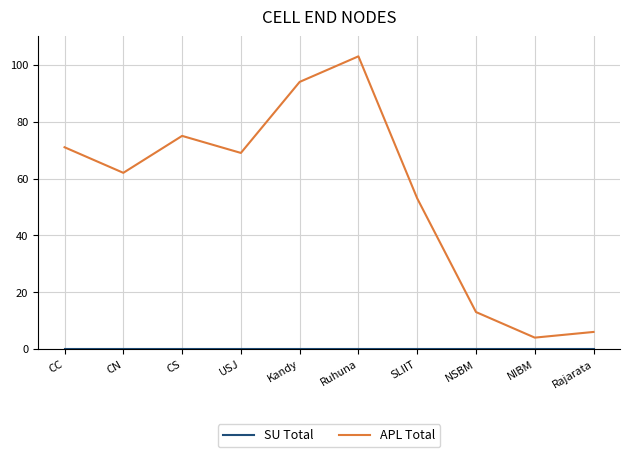

Which series has the largest range (max minus min)?

APL Total